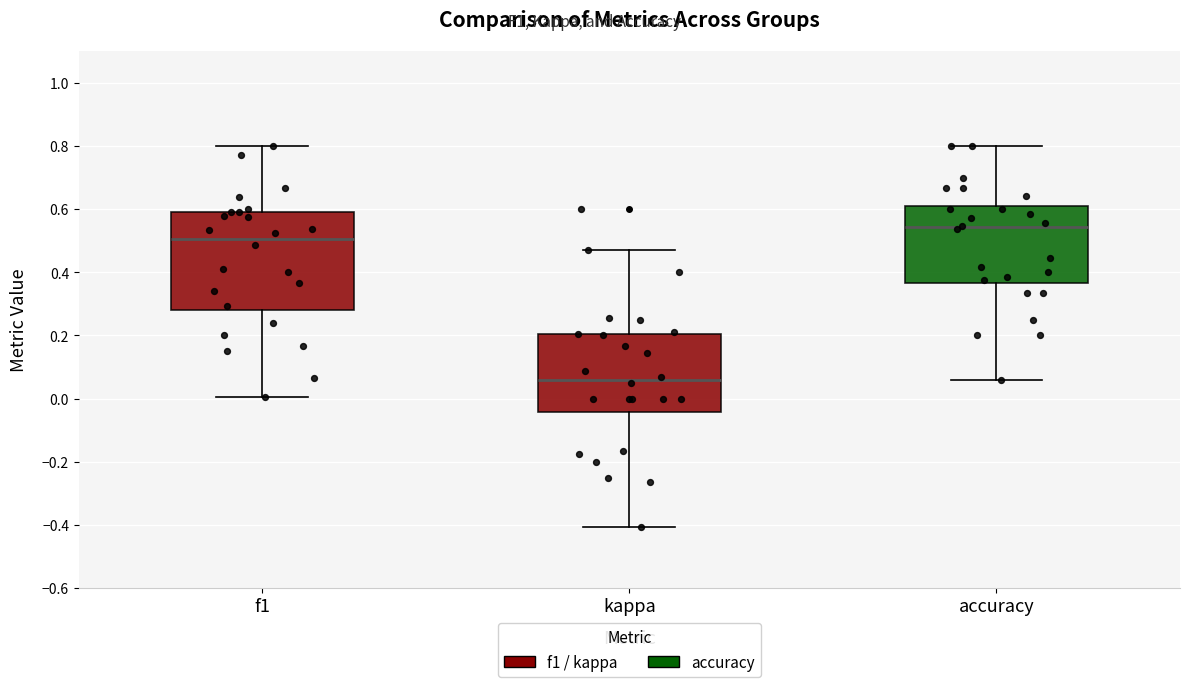

Where does the upper whisker of the box for kappa end on the y-axis? The values are not printed on the chart, so give them approximately, as read against the axis.

0.48